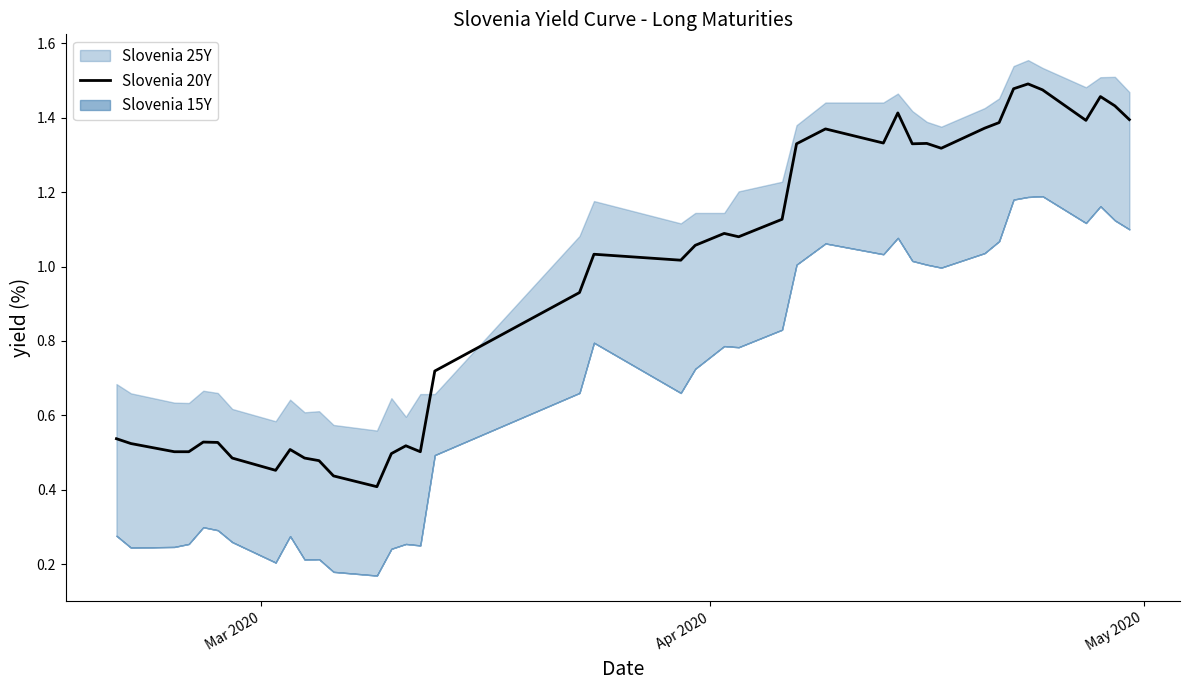

How many data points does each series have?

40